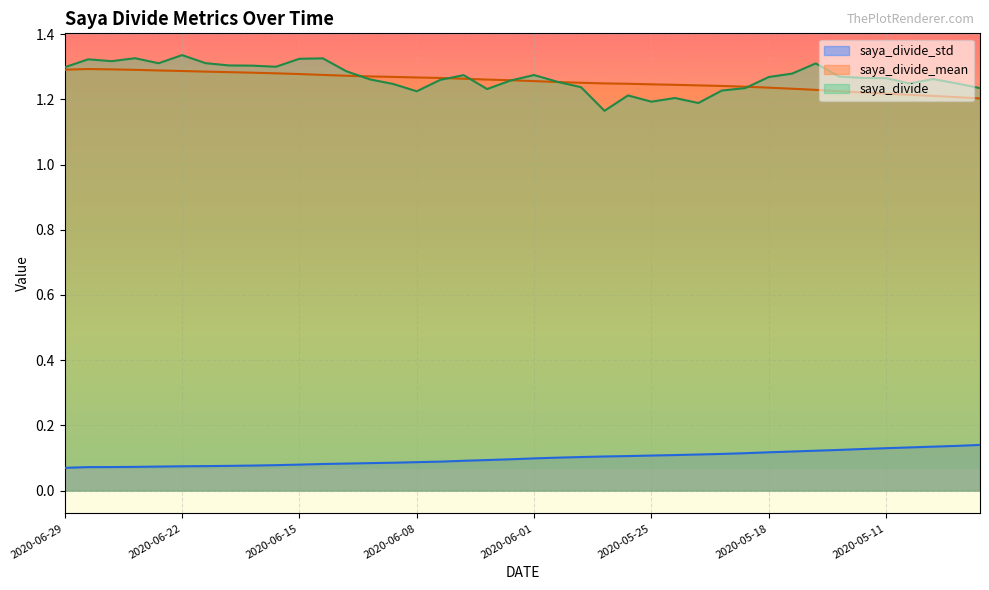

True or false: saya_divide_mean has more than 1 interior local peaks.

False